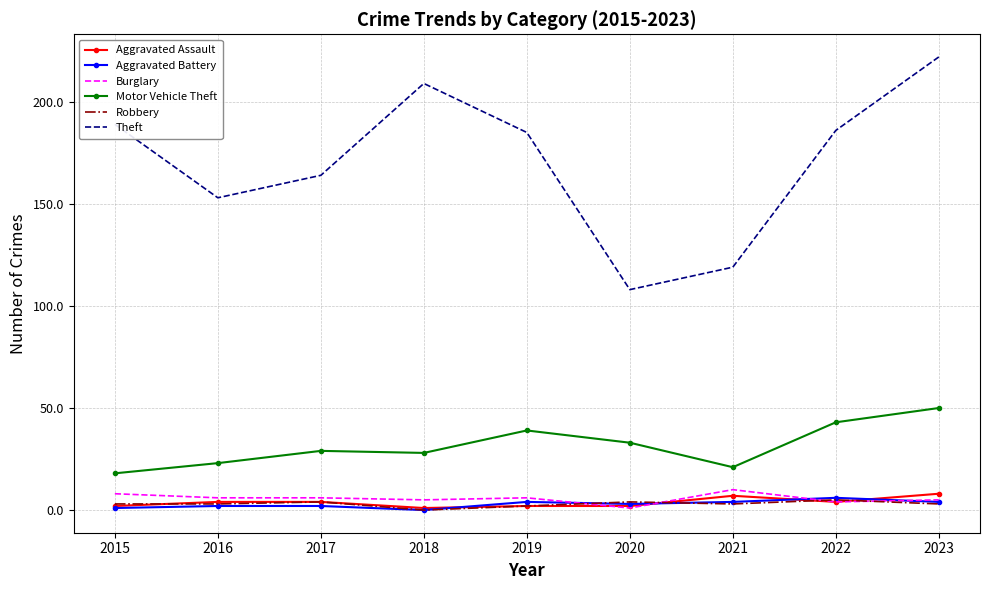

What is the total value across all series at 2016?

191